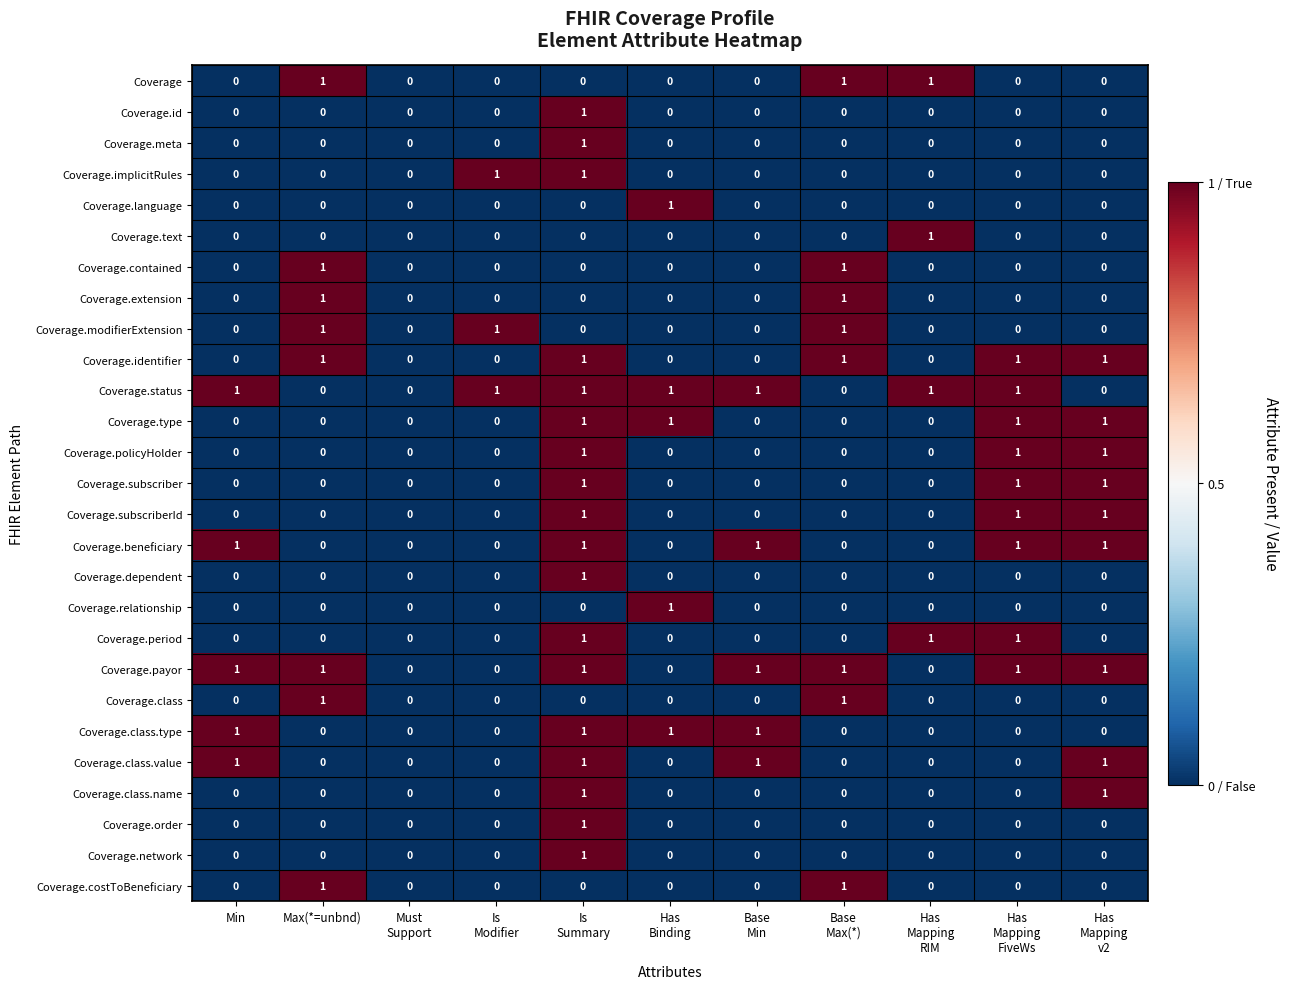

What is the difference between the highest and lowest values at Has
Mapping
v2?

1